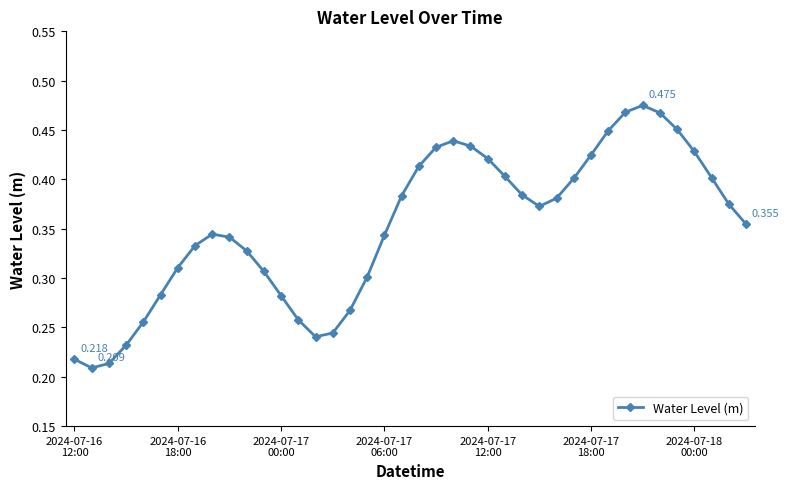

True or false: the data has more than 2 interior local peaks.

True